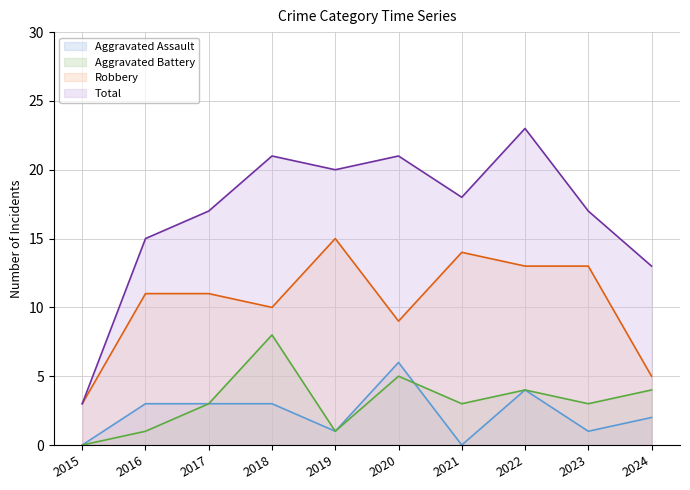

True or false: Total line and Aggravated Assault line cross at least once.

False